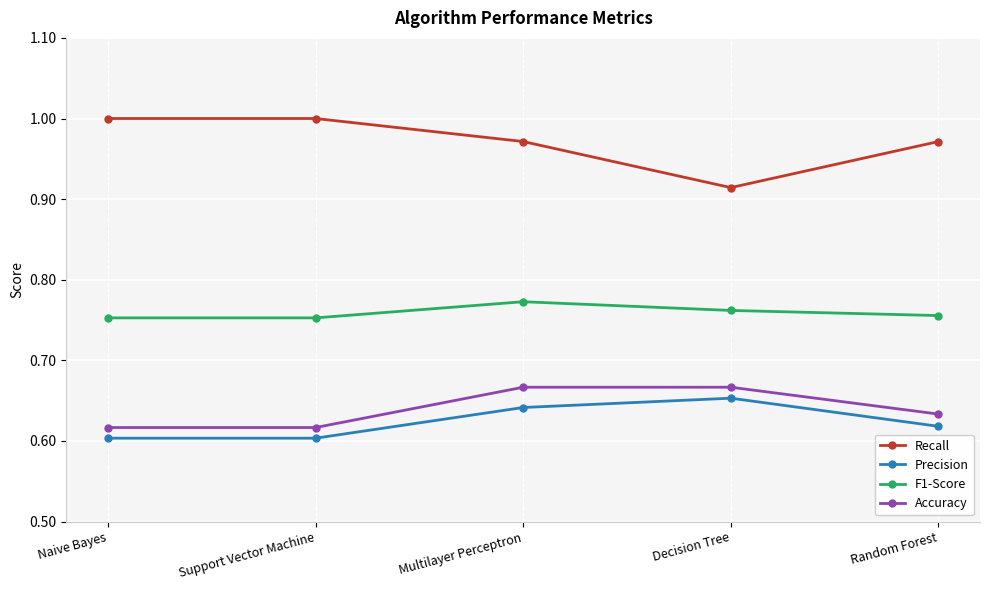

At which label is Recall closest to 0?

Decision Tree